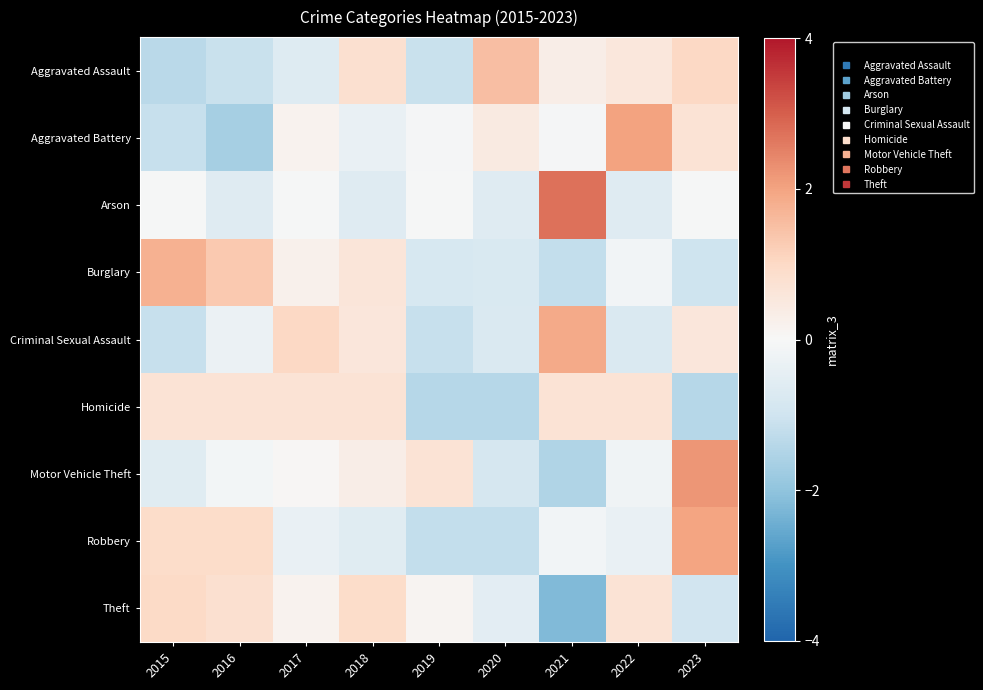

Which has a higher value, 2016 or 2020?

2020